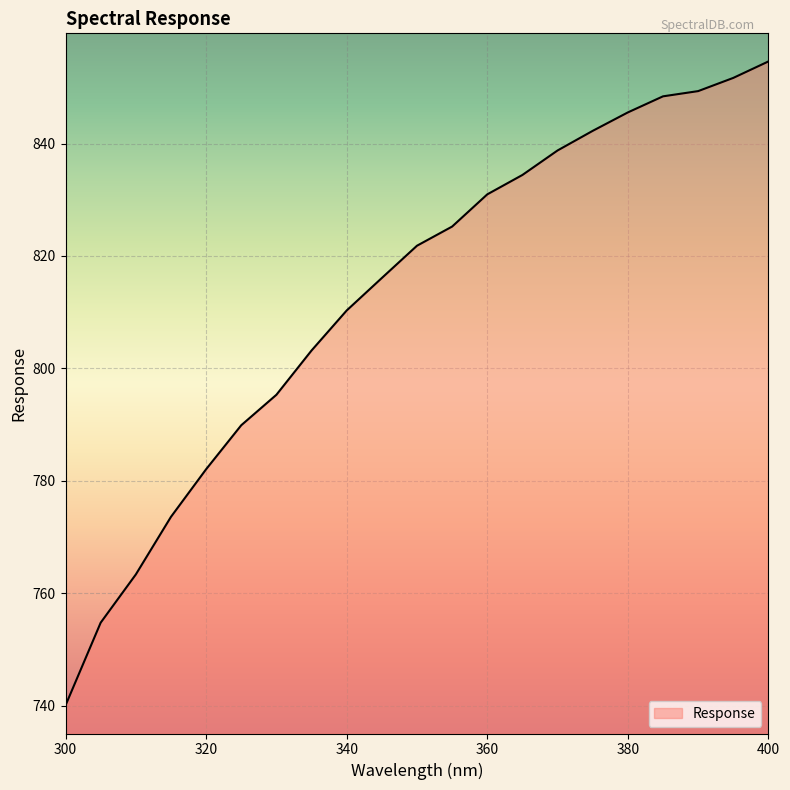

What is the smallest value displayed?

740.0